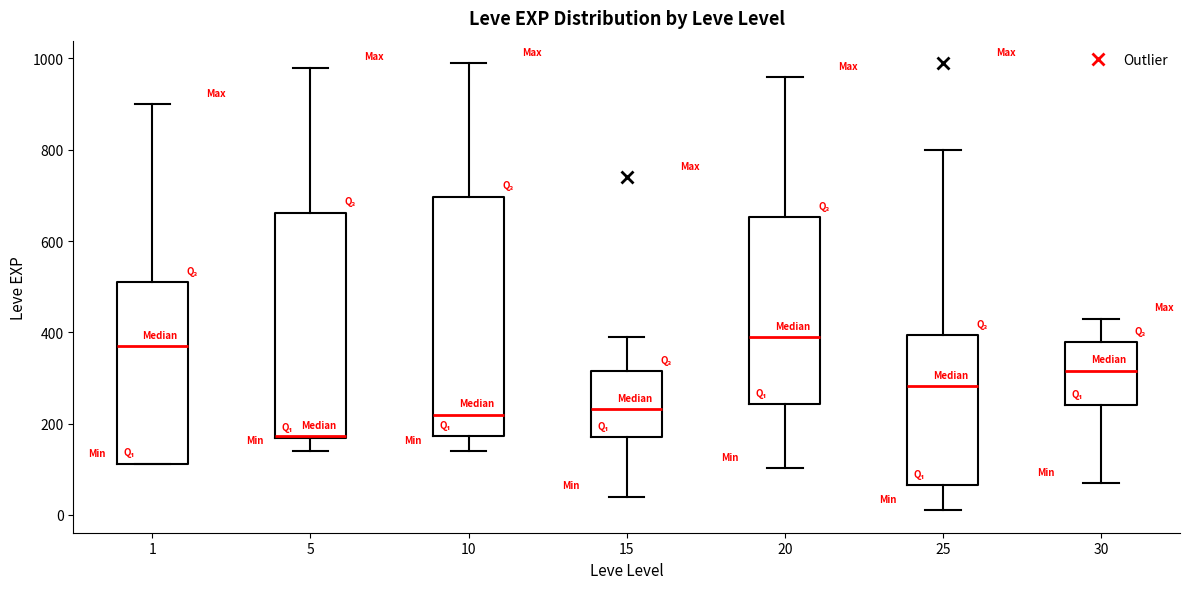

Reading left to right, read every box against the y-axis: the position of its median line, the range the box covers, and the ends of its whiskers. The values are not printed on the chart, so give them approximately, as read against the axis.

1: median 380, box 120 to 520, whiskers 120 to 900
5: median 180, box 160 to 660, whiskers 140 to 980
10: median 220, box 180 to 700, whiskers 140 to 1000
15: median 240, box 180 to 320, whiskers 40 to 400
20: median 380, box 240 to 660, whiskers 100 to 960
25: median 280, box 60 to 400, whiskers 20 to 800
30: median 320, box 240 to 380, whiskers 60 to 440